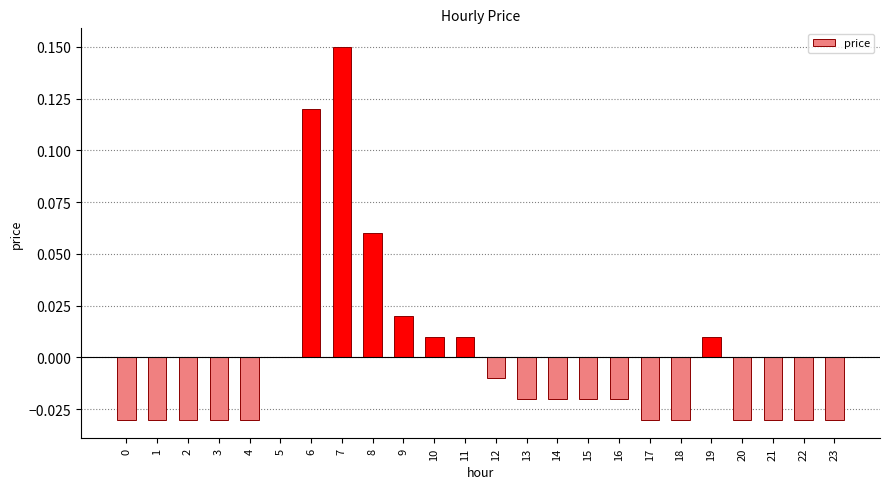

How many data points does each series have?

24